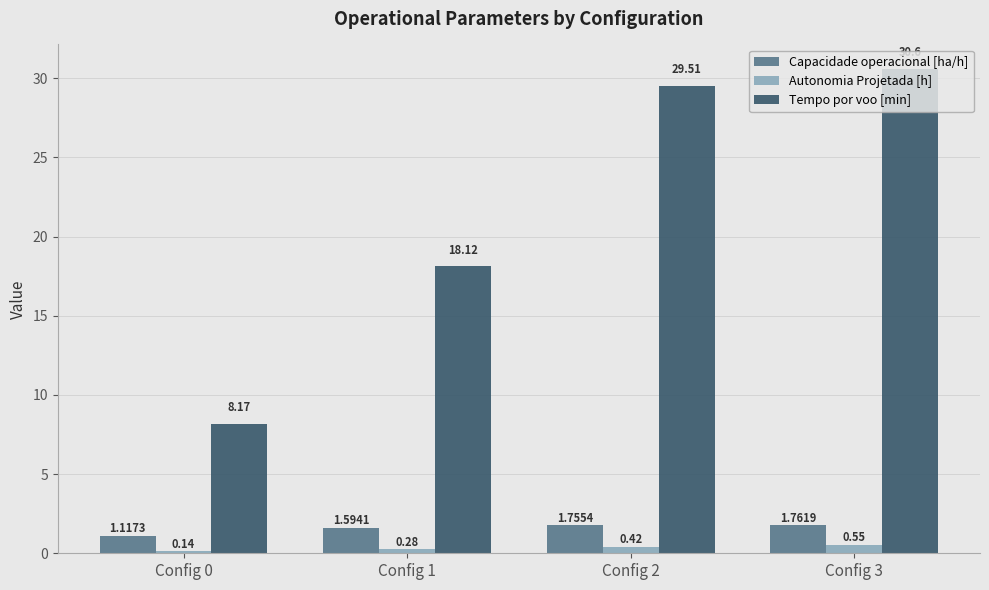

What is the sum of the Tempo por voo [min] values at Config 1 and Config 3?

48.7